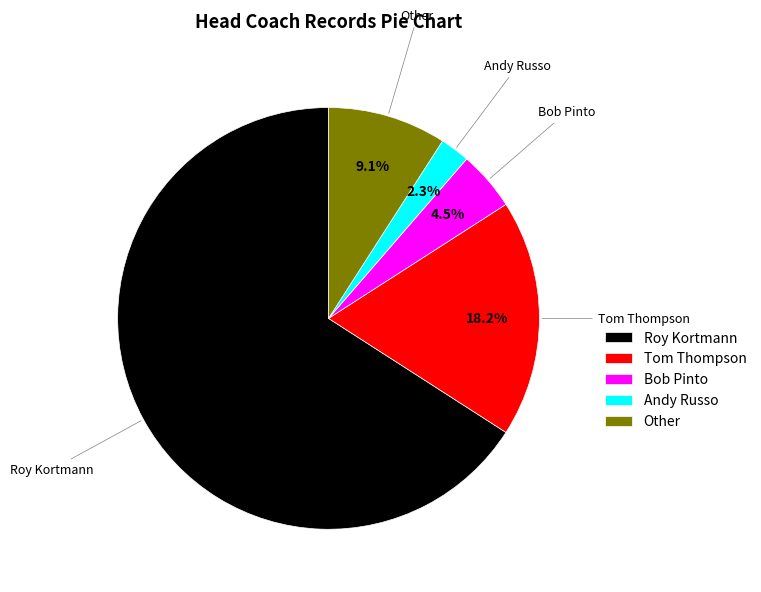

What percentage is the Andy Russo slice, to the nearest percent?

2%